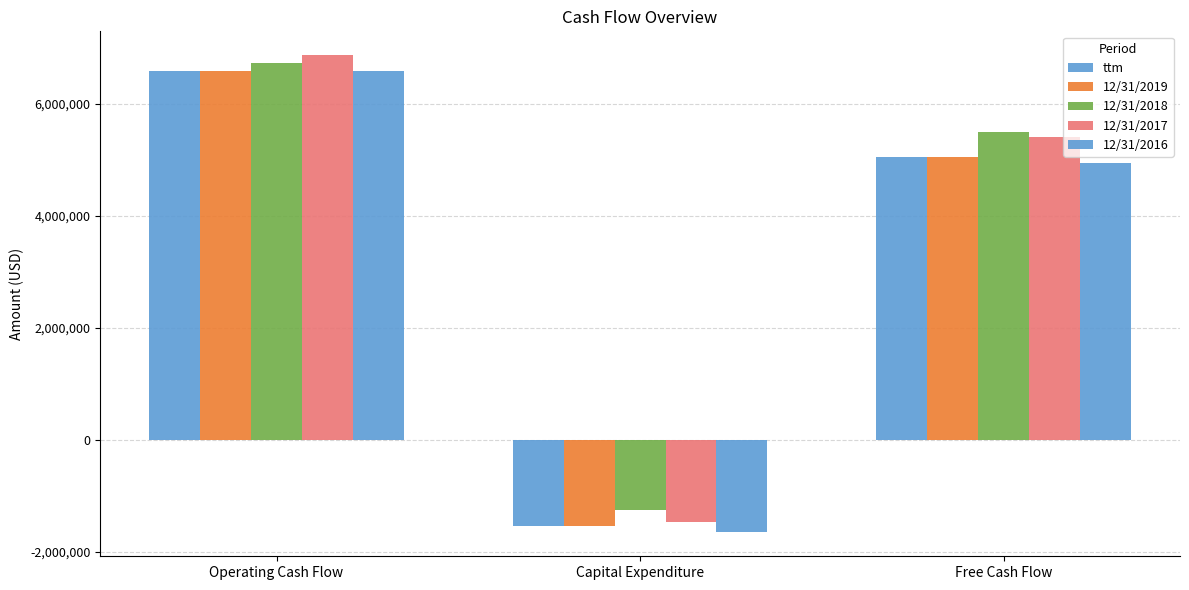

Reading left to right, extract all data points from this chart.

ttm: 6599000	-1544000	5055000
12/31/2019: 6599000	-1544000	5055000
12/31/2018: 6742000	-1245000	5497000
12/31/2017: 6873000	-1467000	5406000
12/31/2016: 6597000	-1654000	4943000